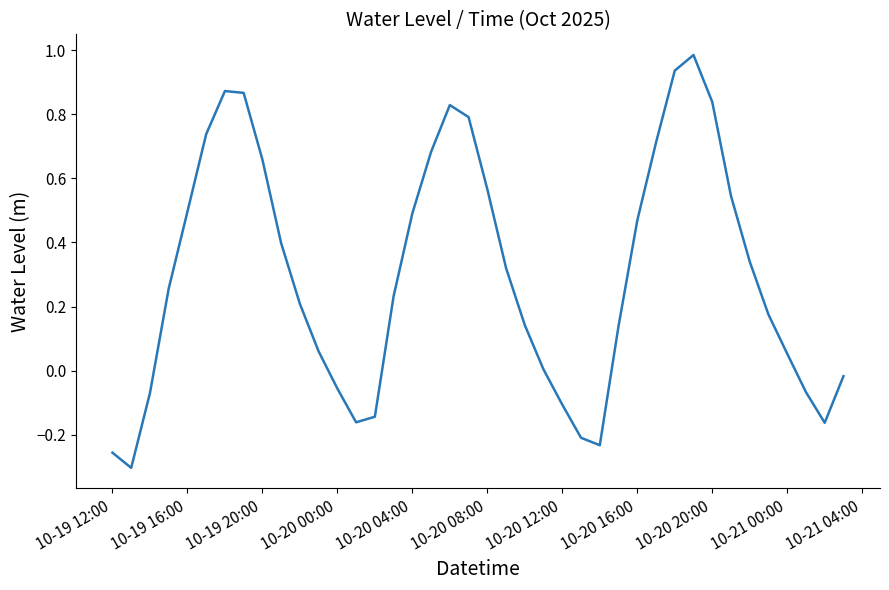

Does the chart display data point markers on the line(s)?

No